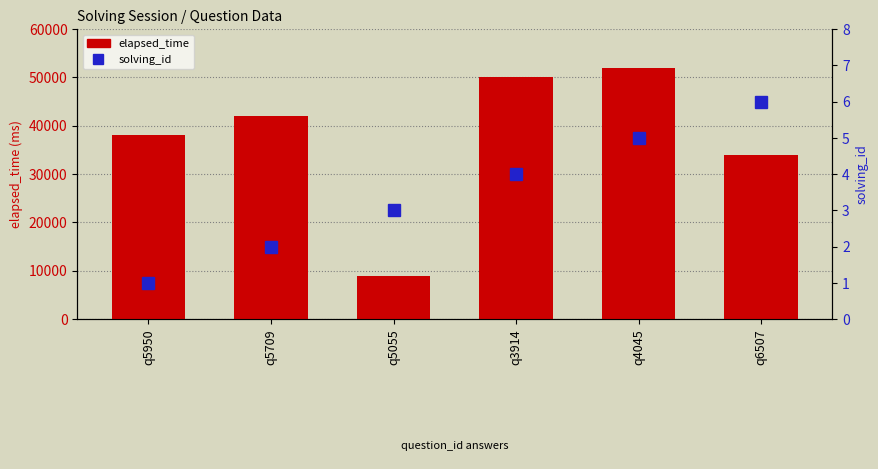

Which series changed the most between q5709 and q4045?

elapsed_time